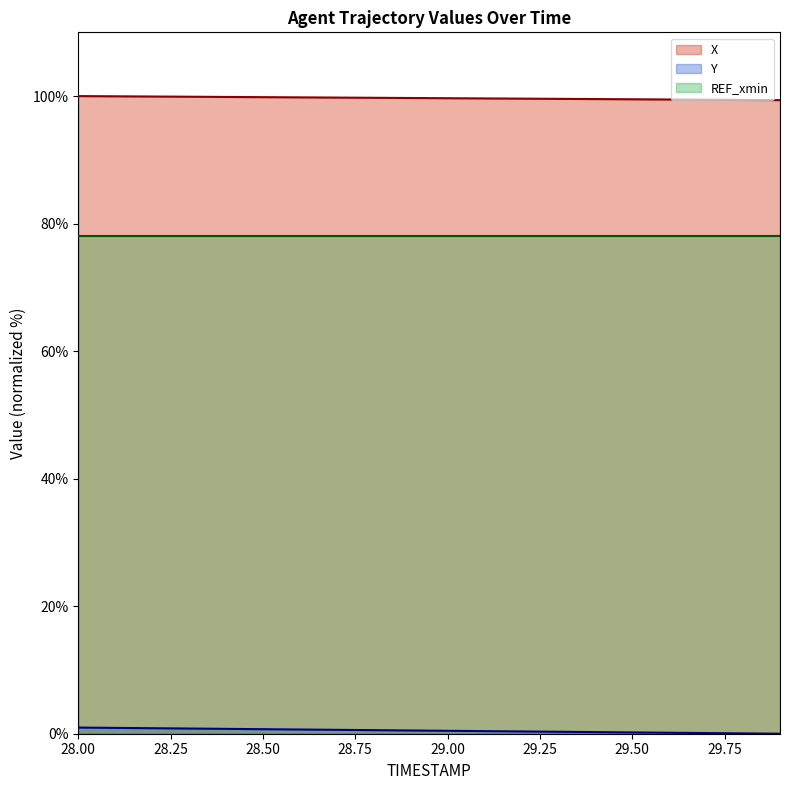

At which category is the sum across all series the highest?

28.0